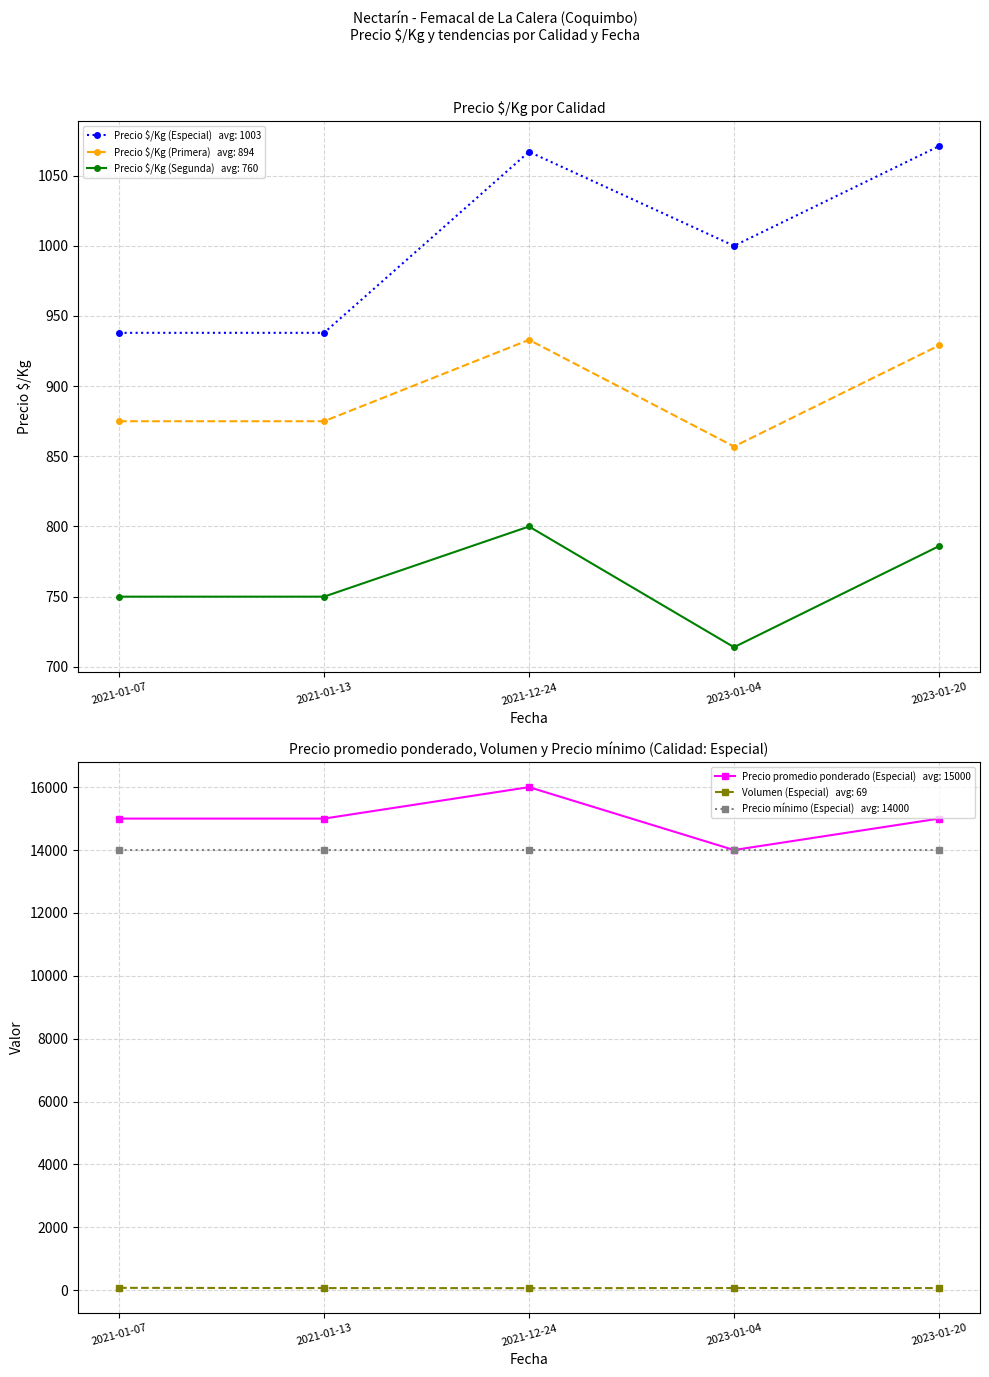

How many interior local peaks does the Precio $/Kg (Especial) series have?

1